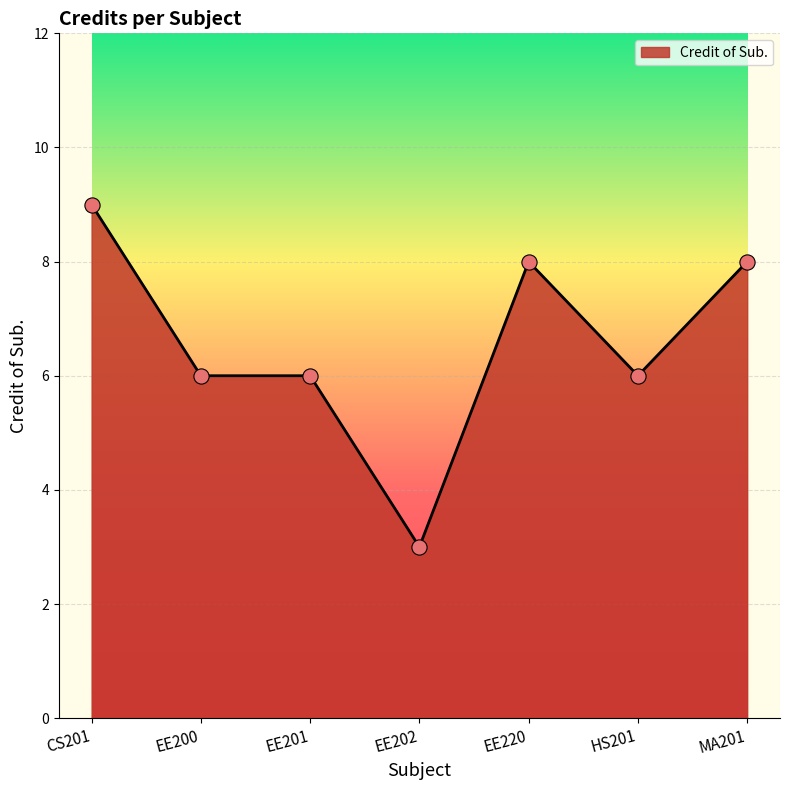

Approximately how many times larger is the value at CS201 compared to EE201?

1.5